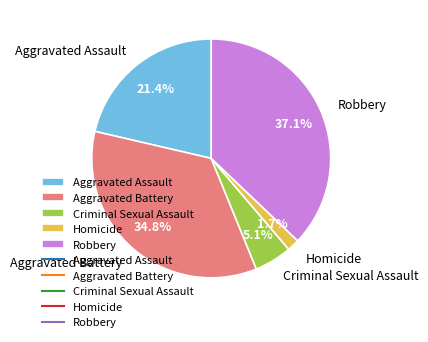

The Aggravated Battery slice represents 43% of the pie. True or false?

False